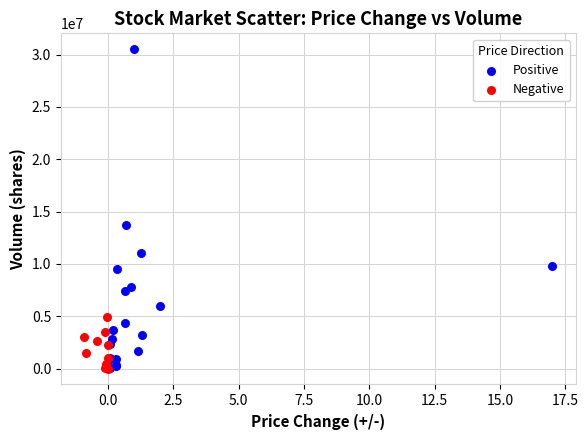

Which series has the widest spread of Y values?

Positive